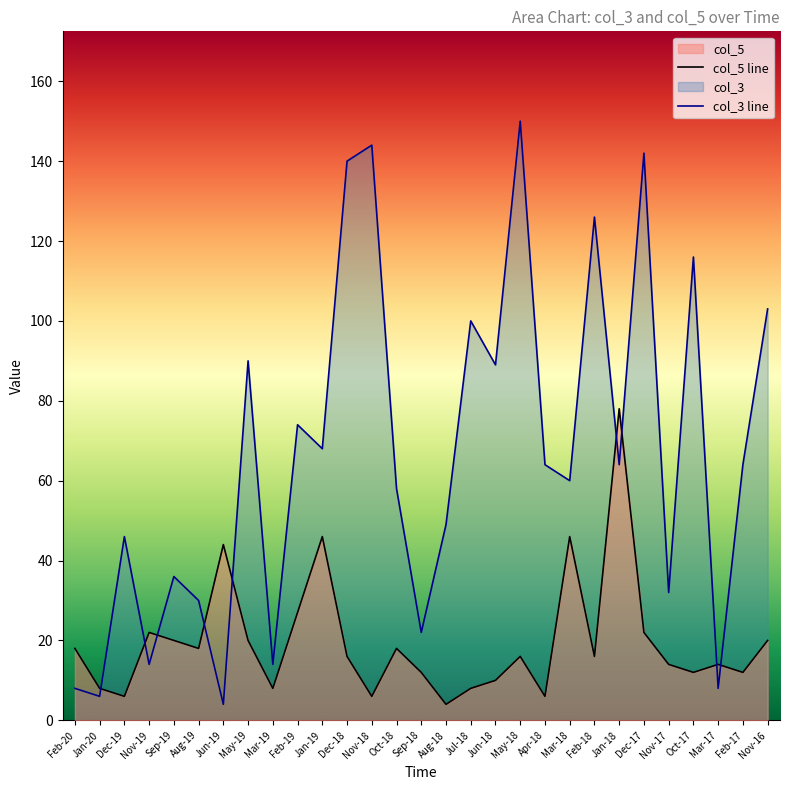

How many data points in col_5 line are above 16?

13